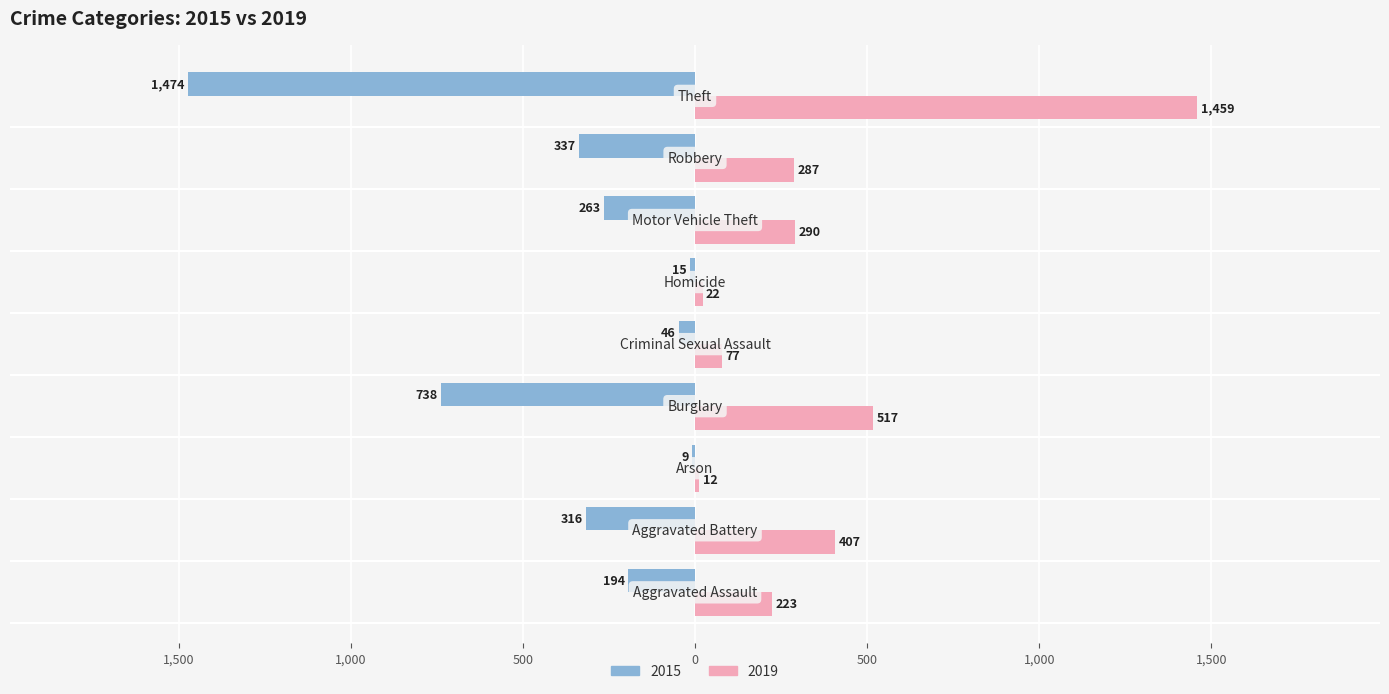

Reading left to right, extract all data points from this chart.

2015: -194	-316	-9	-738	-46	-15	-263	-337	-1474
2019: 223	407	12	517	77	22	290	287	1459